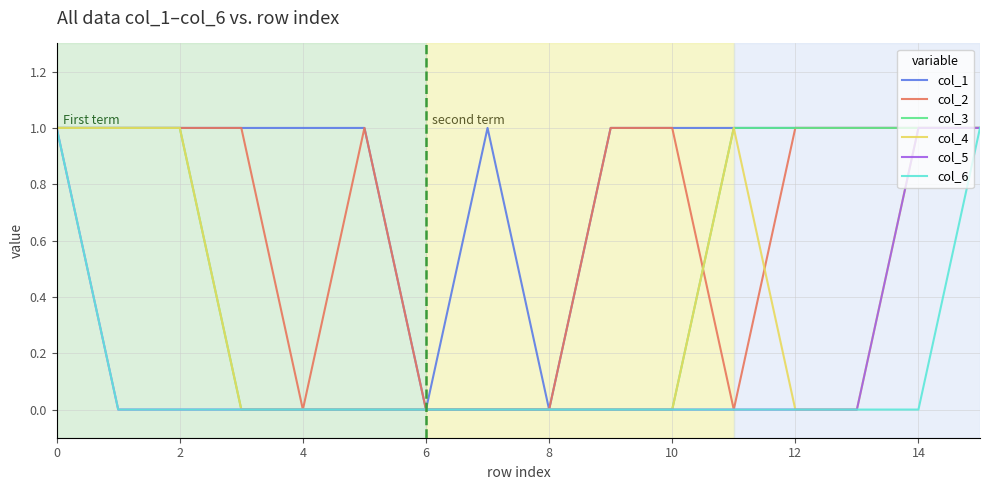

Which series has the largest total across all categories?

col_1